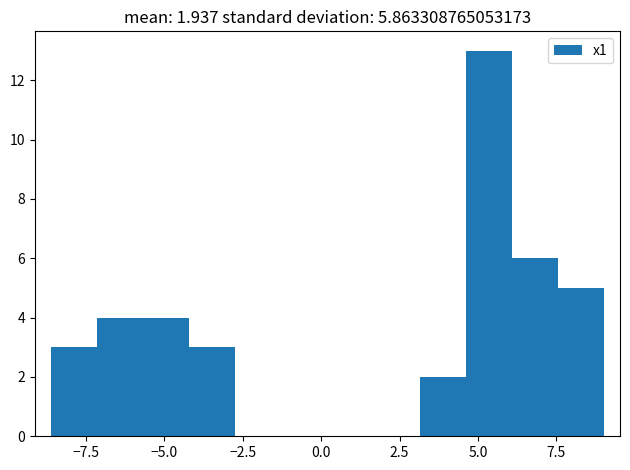

Read against the x-axis, roughly where is the centre of the tallest bar?

5.5